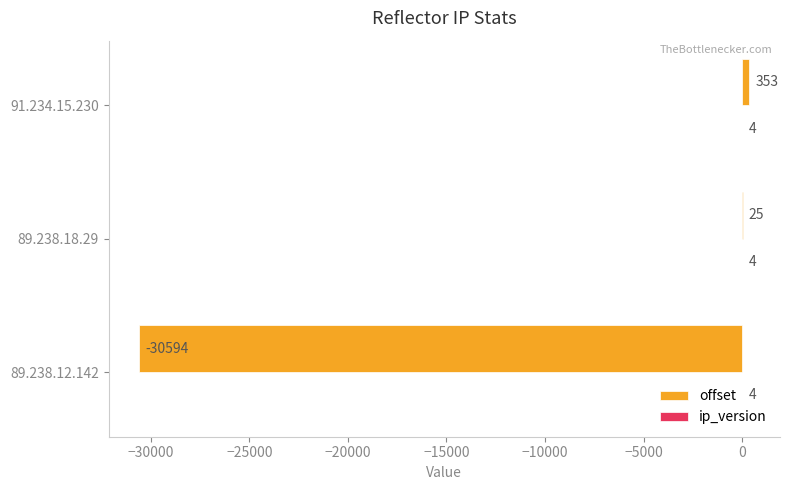

Count the number of categories in the chart.

3